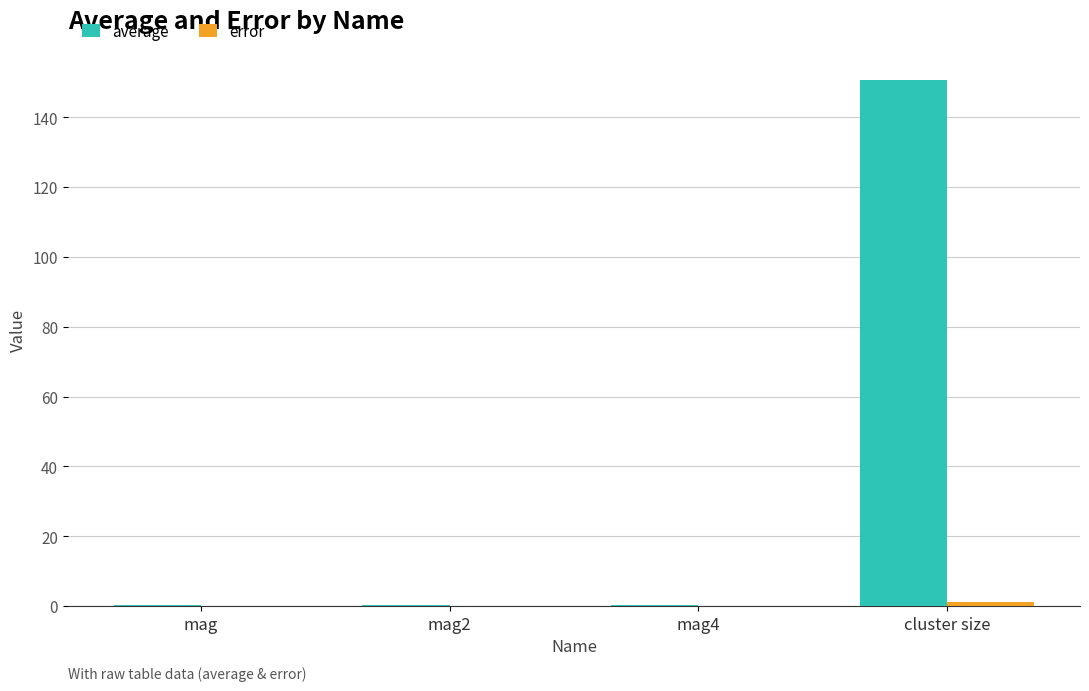

The value of average at cluster size is 150.8. True or false?

True